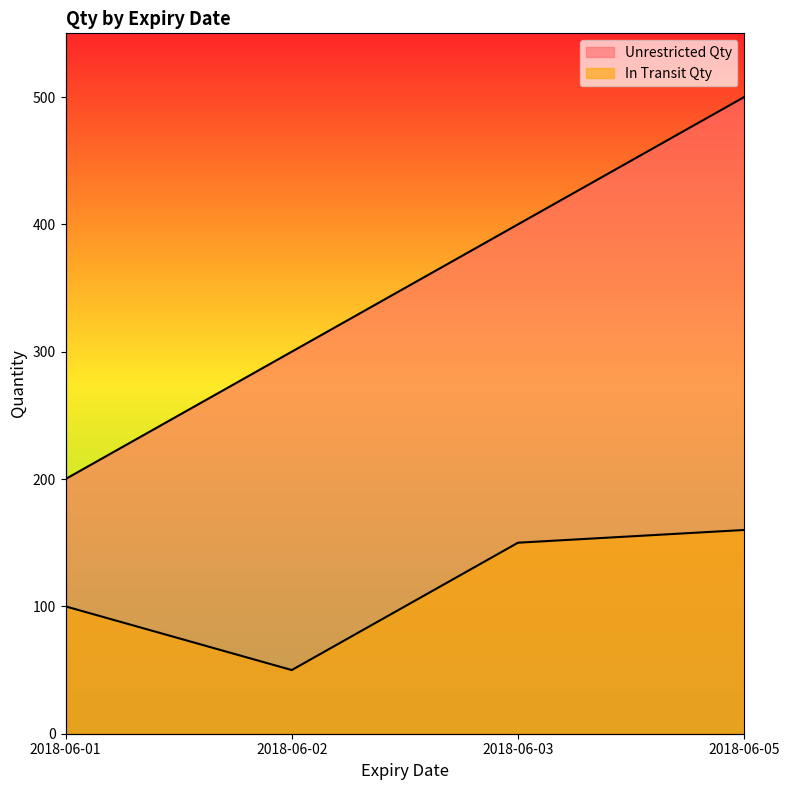

How many values in the Unrestricted Qty series are below 400?

2